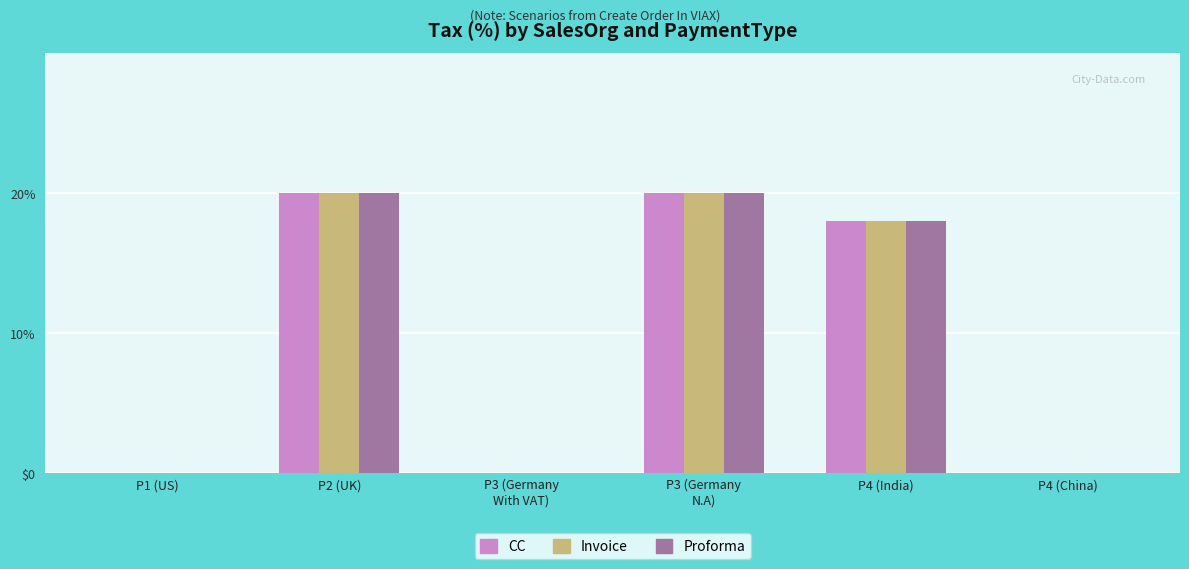

At which label is Proforma closest to 10?

P4 (India)